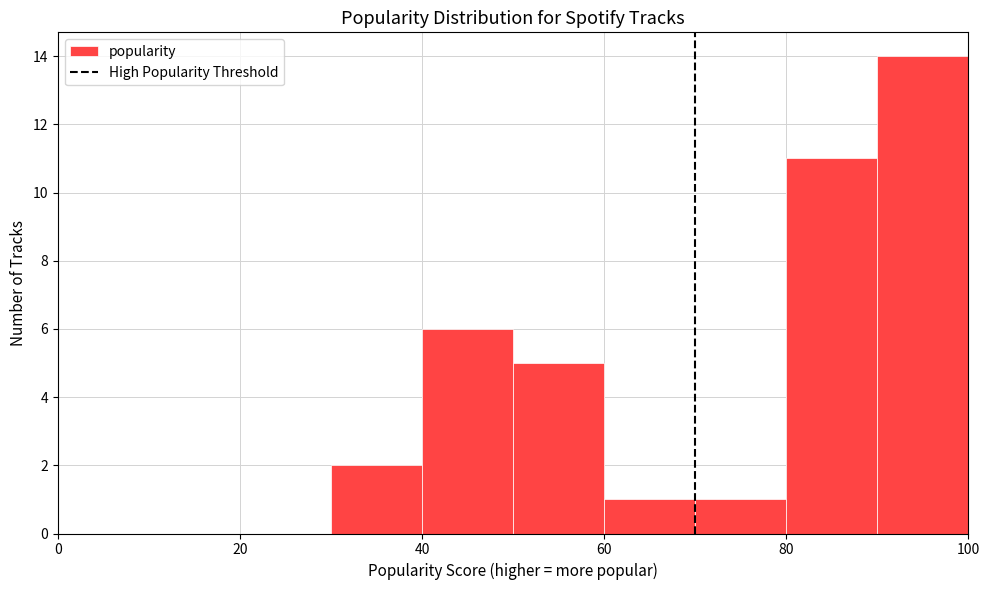

What is the height of the bar covering 60 to 70 on the x-axis? The values are not printed on the chart, so give them approximately, as read against the axis.

1